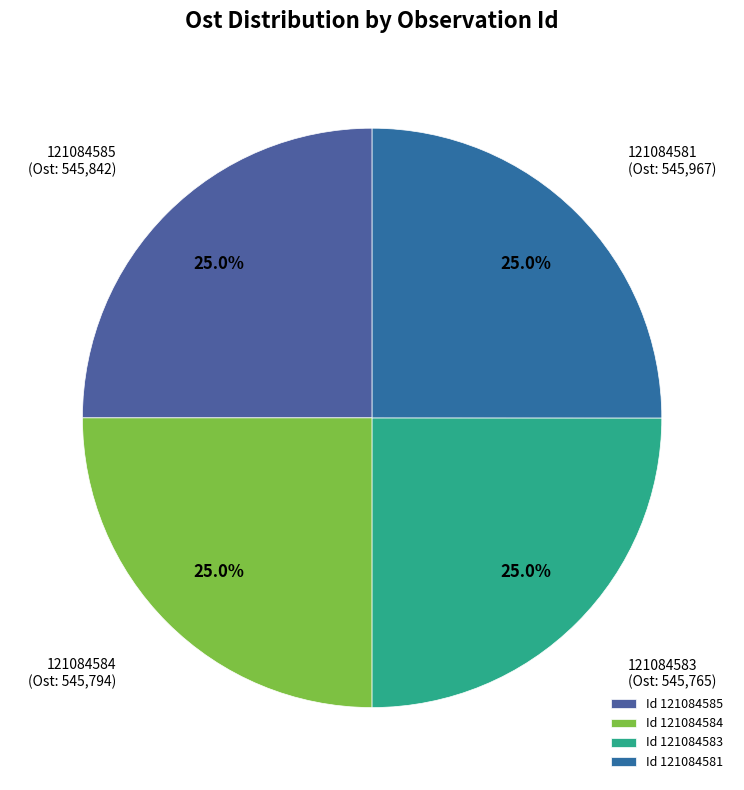

True or false: 121084581 accounts for 19% of the total.

False